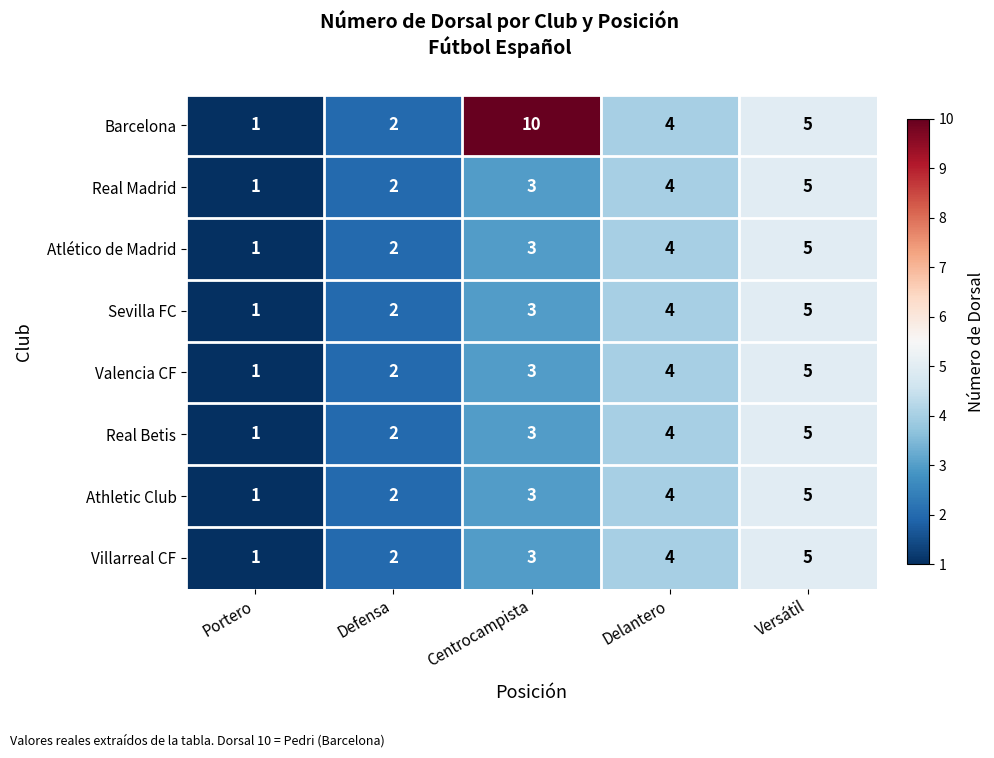

At which label does Valencia CF reach its minimum?

Portero